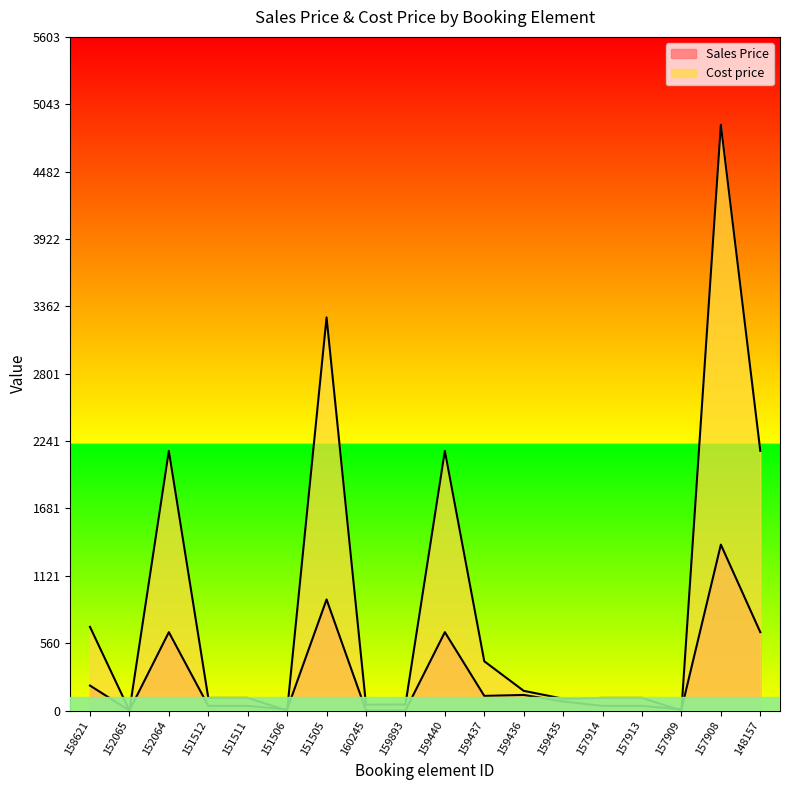

Does the chart display data point markers on the line(s)?

No